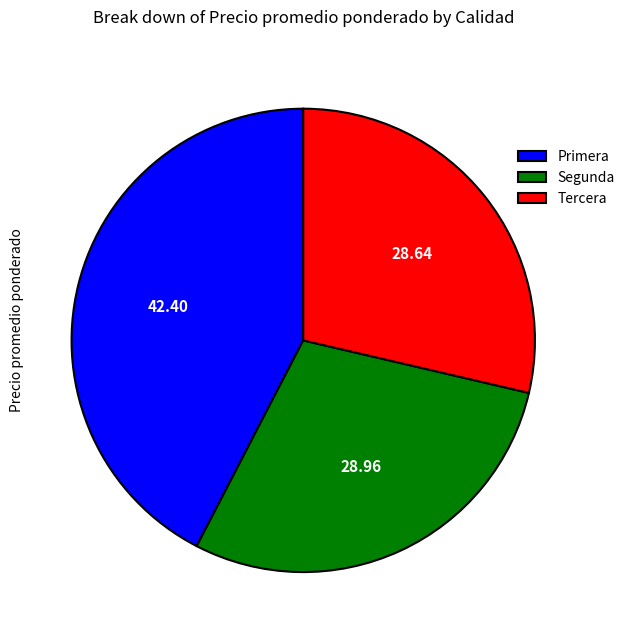

Do Segunda and Tercera together represent more than half of the pie?

Yes